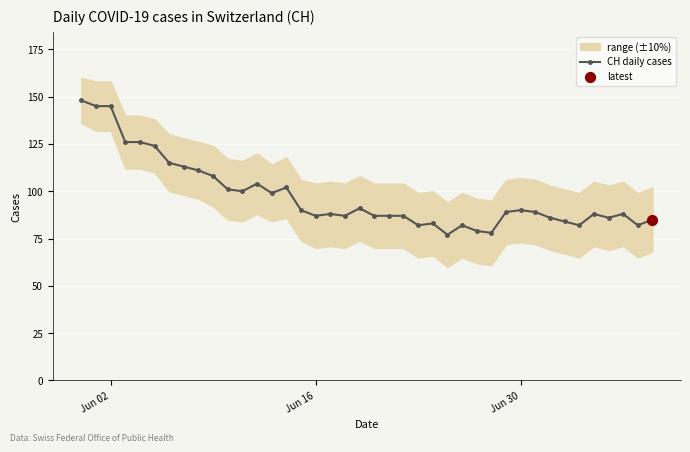

What is the highest value of the CH daily cases series?

148